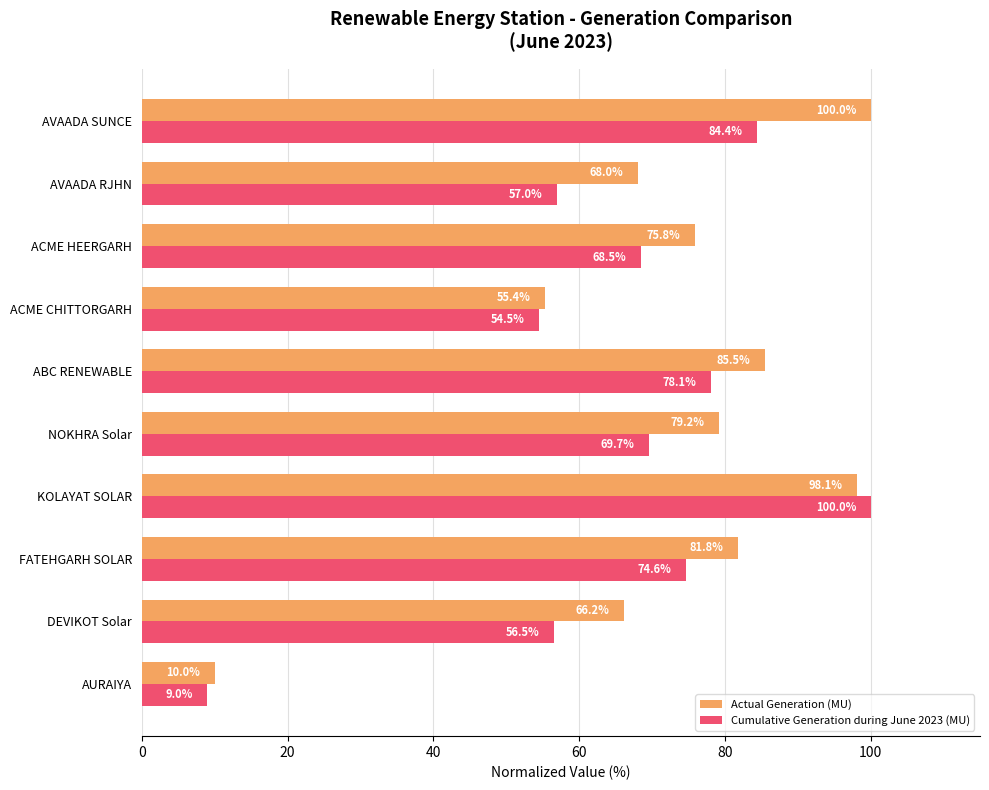

What is the difference between the maximum and minimum values in the Actual Generation (MU) series?

90.0